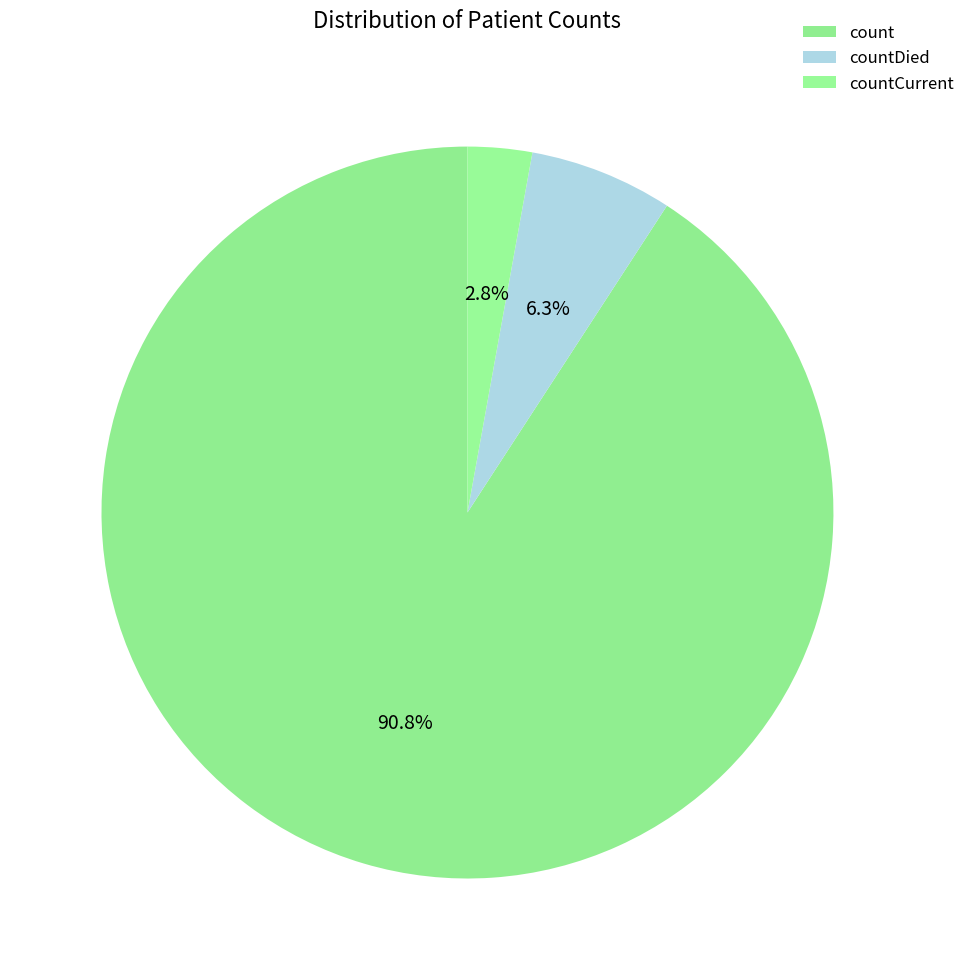

Is it true that count is 91% of the pie?

True